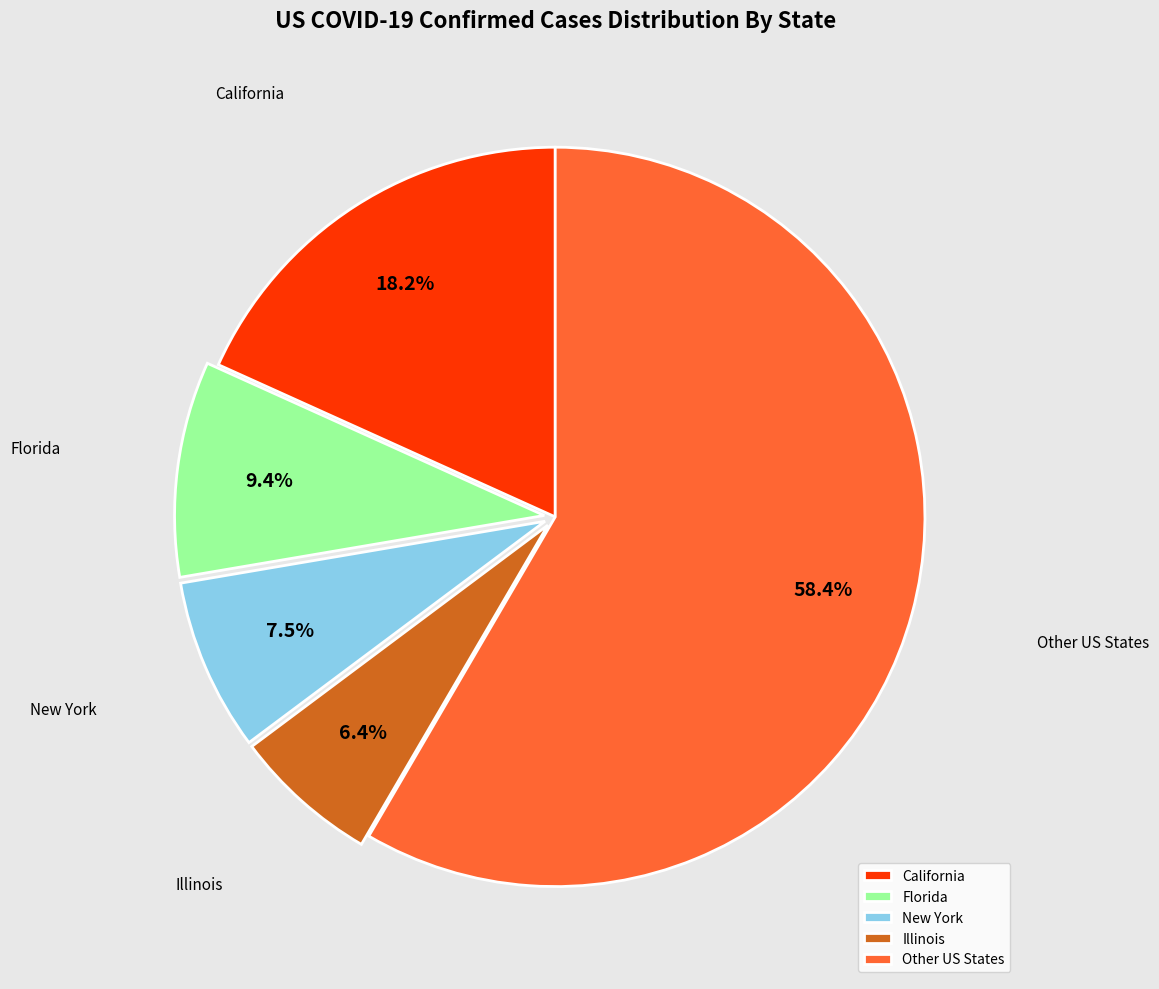

What is the largest slice in the pie chart?

Other US States